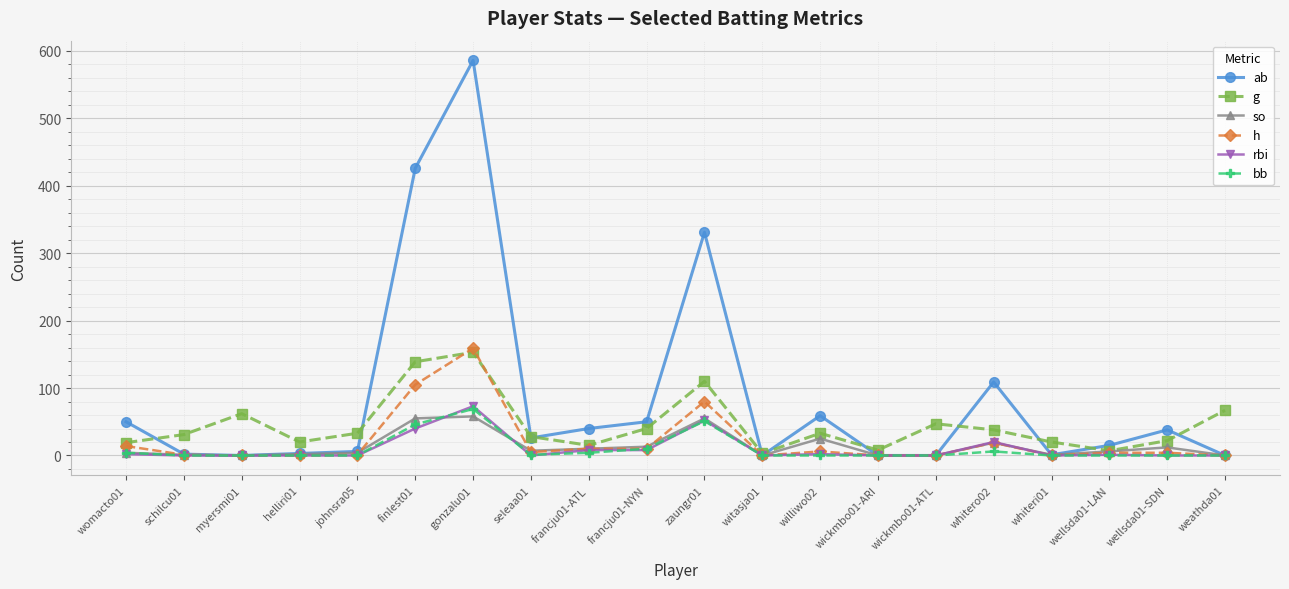

What is the spread (max minus min) of values at finlest01?

386